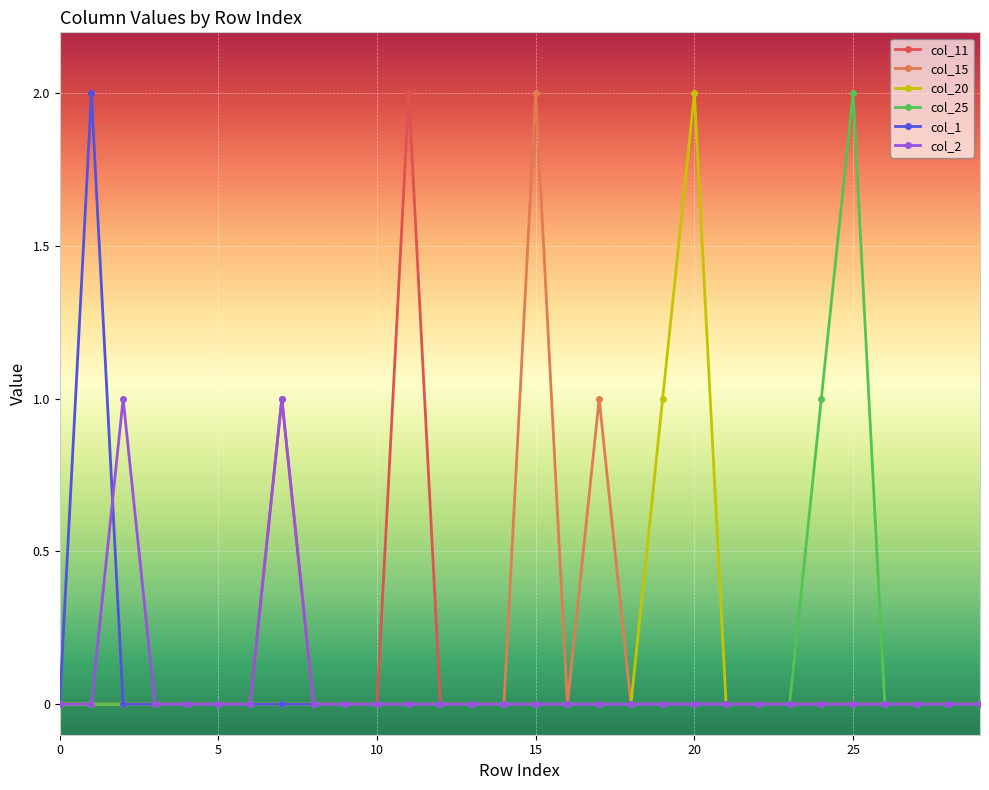

True or false: col_20 and col_15 cross at least once.

False